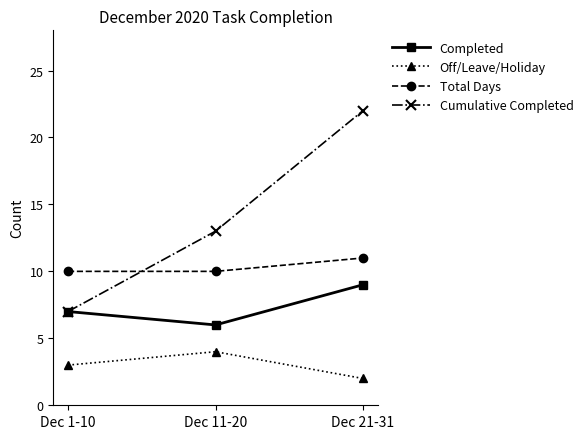

Rank the series by their average value, from lowest to highest.

Off/Leave/Holiday, Completed, Total Days, Cumulative Completed